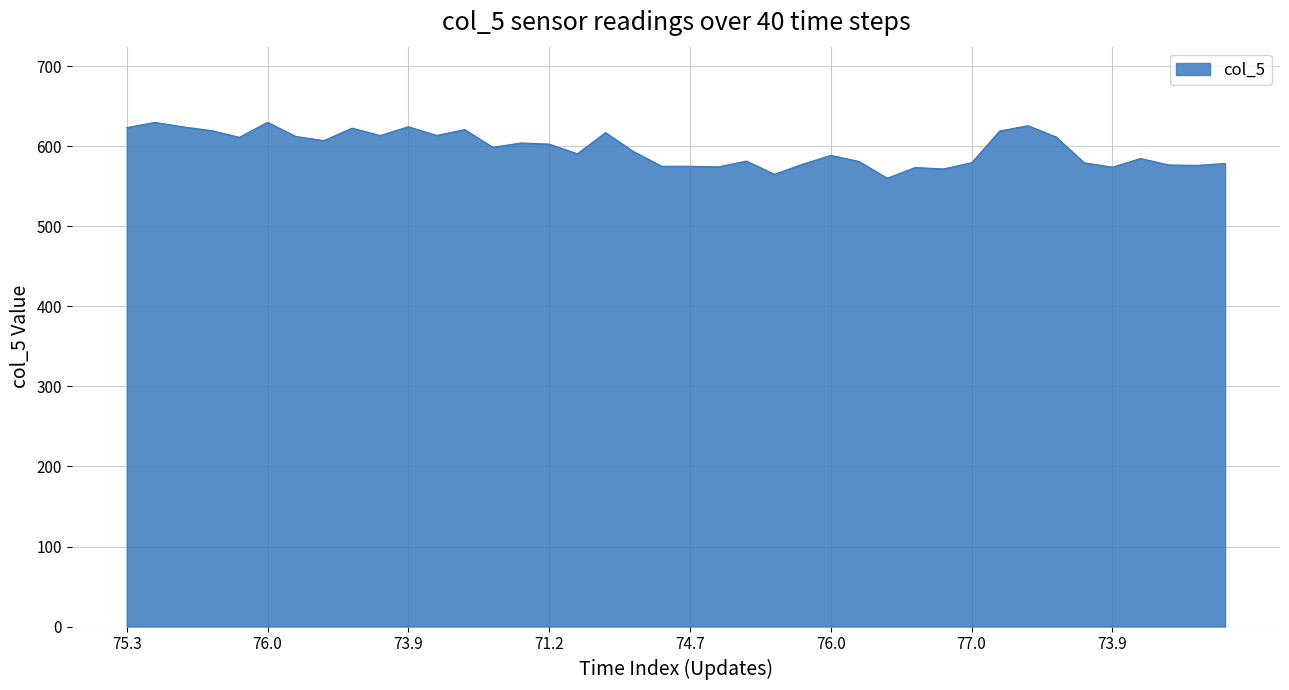

What is the greatest value displayed?

629.9